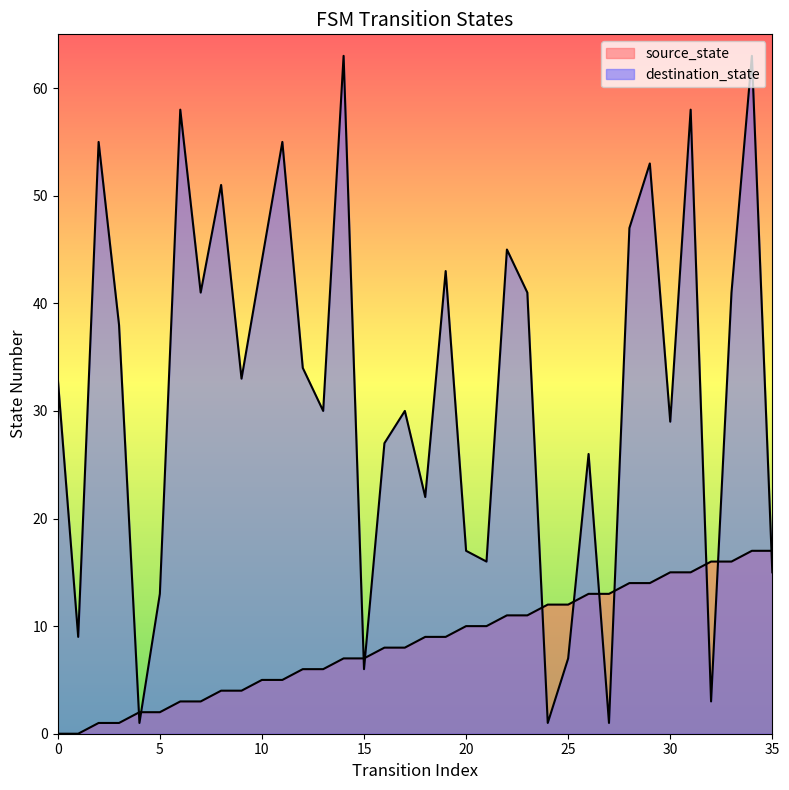

The value of destination_state at 0 is 33. True or false?

True